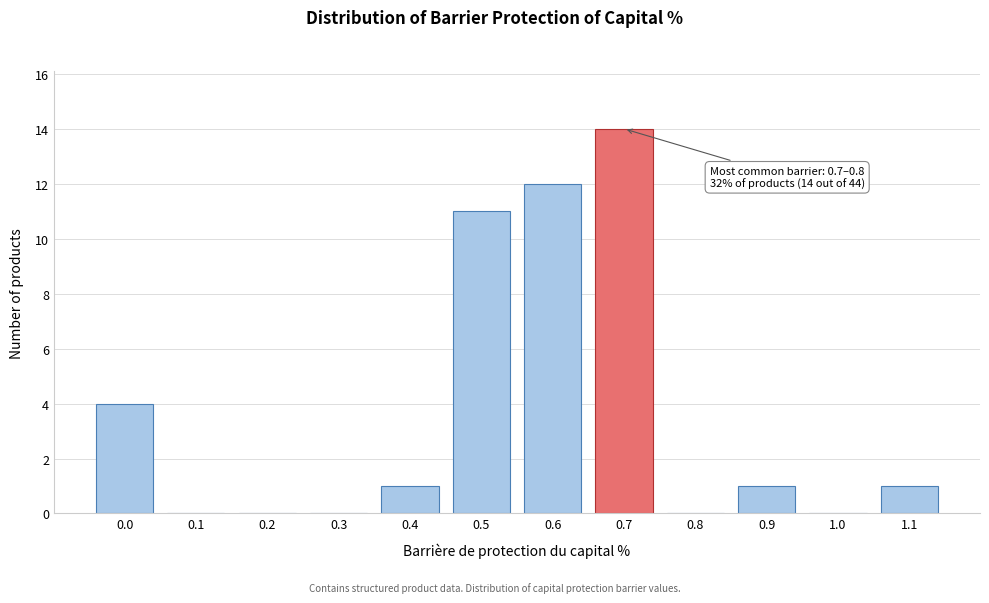

Reading right to left, list all the values displayed in this chart.

1.1=1	1.0=0	0.9=1	0.8=0	0.7=14	0.6=12	0.5=11	0.4=1	0.3=0	0.2=0	0.1=0	0.0=4